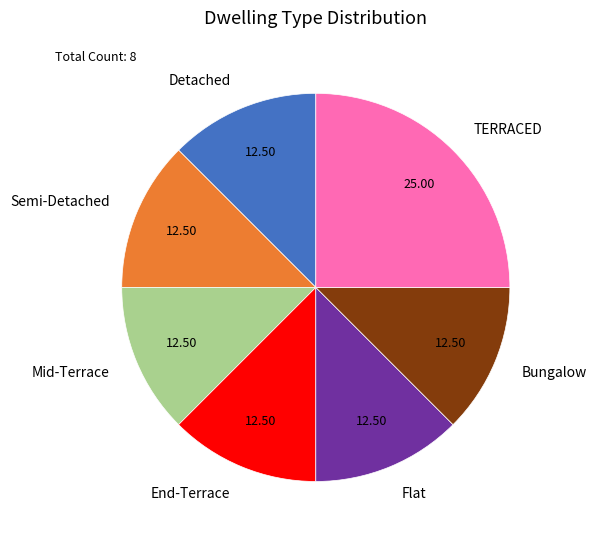

Which slice is the largest?

TERRACED